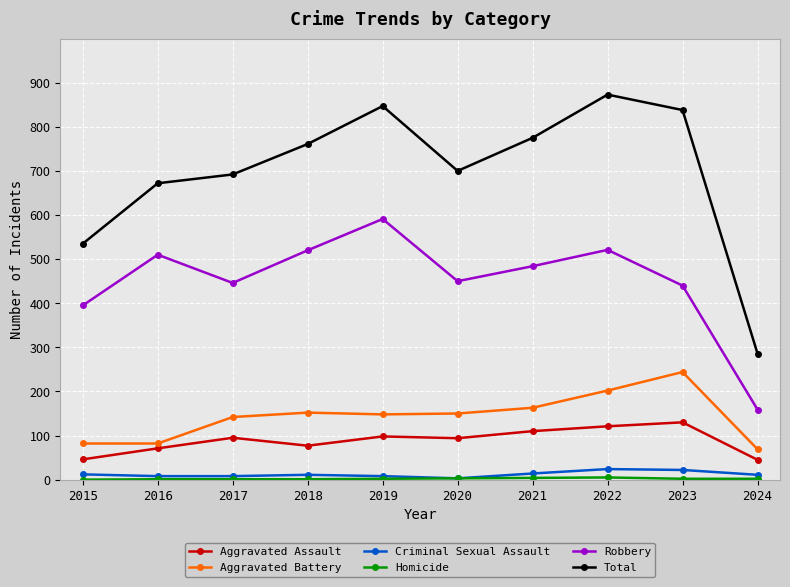

Which series has the largest range (max minus min)?

Total